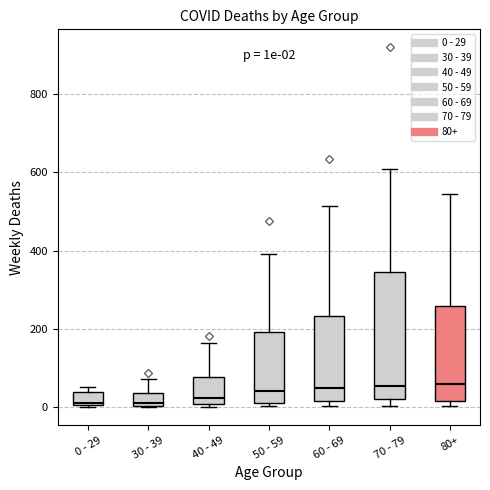

Which box is the tallest, from its lower edge to its upper edge?

70 - 79